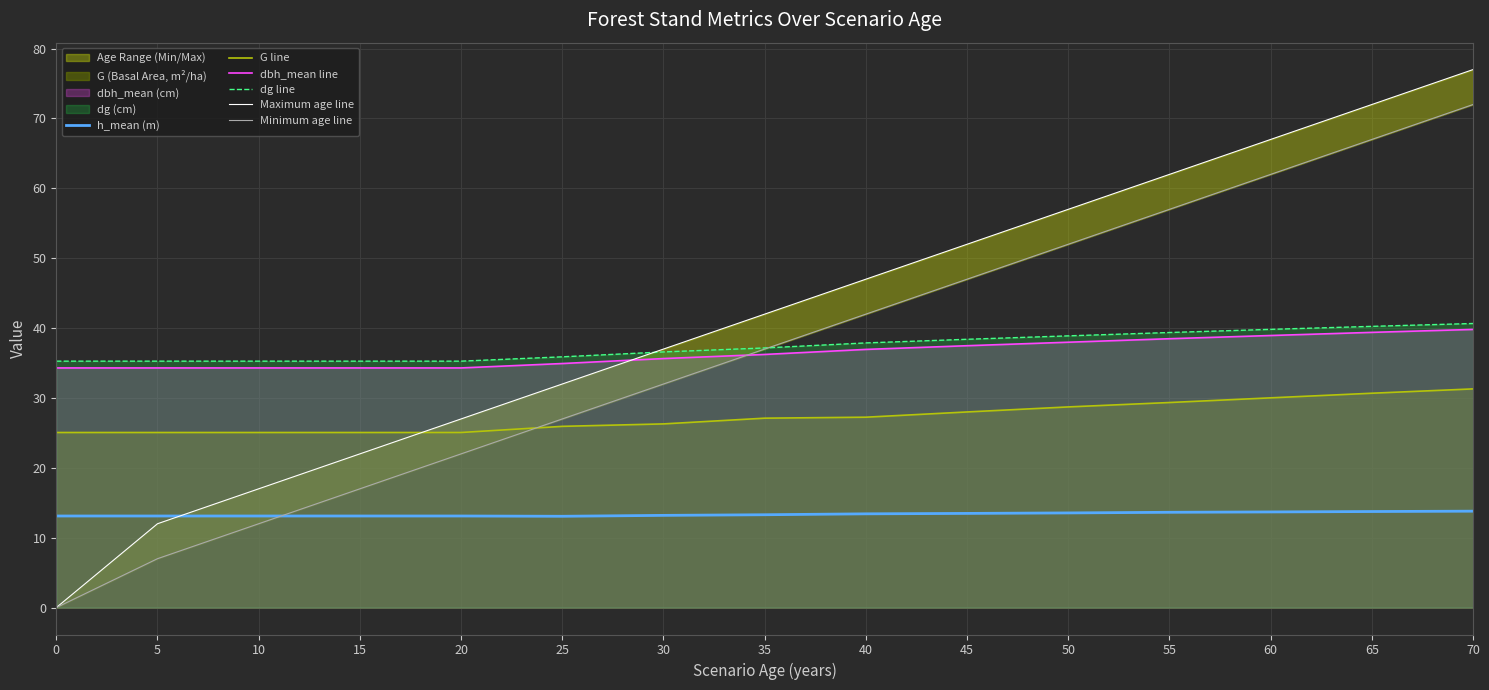

At which label does Maximum age line first exceed 42?

40